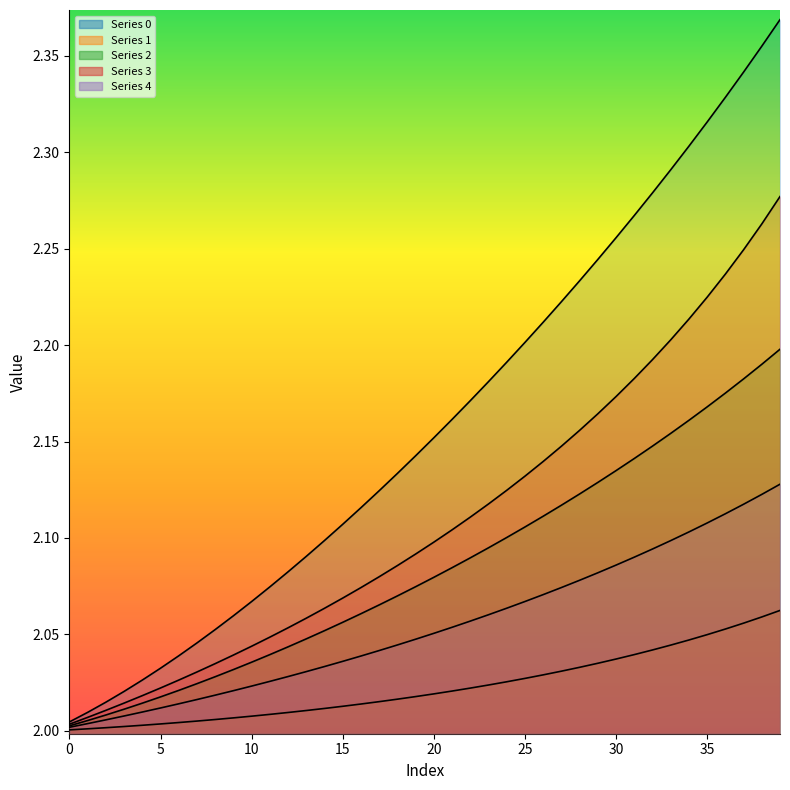

True or false: 1 and 3 cross at least once.

False